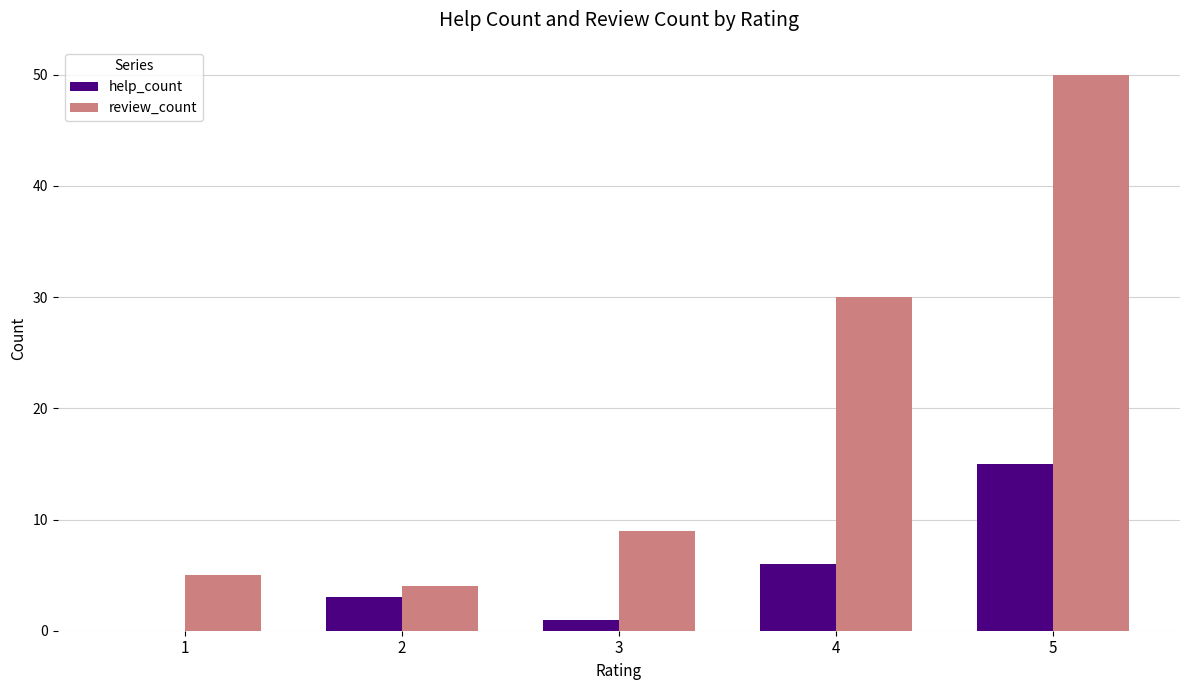

Which series changed the most between 2 and 4?

review_count